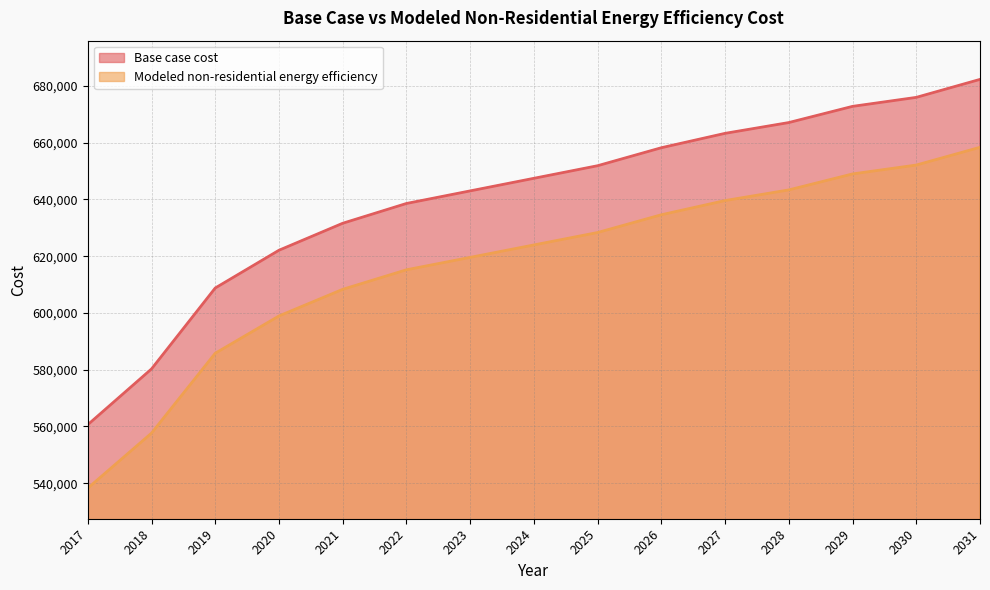

How many lines are shown in the chart?

2